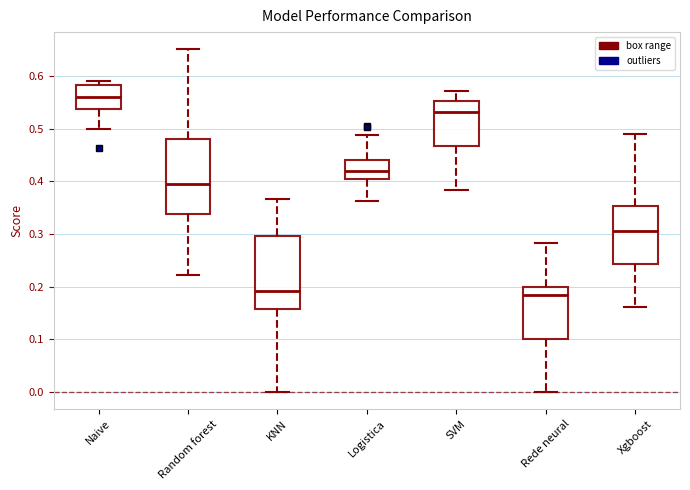

Which box's median line is the highest?

Naive